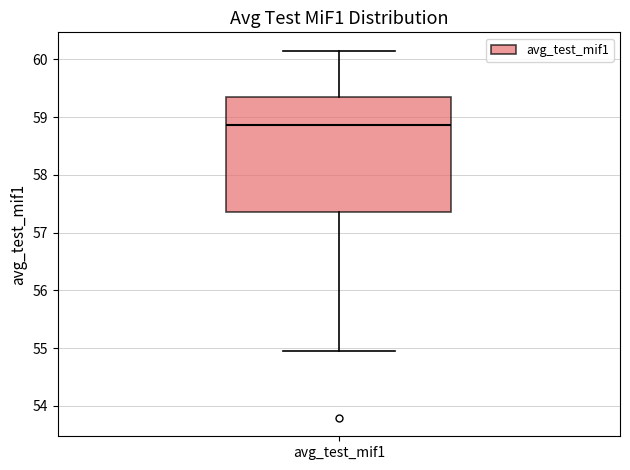

Where does the median line of the box for avg_test_mif1 sit on the y-axis? The values are not printed on the chart, so give them approximately, as read against the axis.

58.9